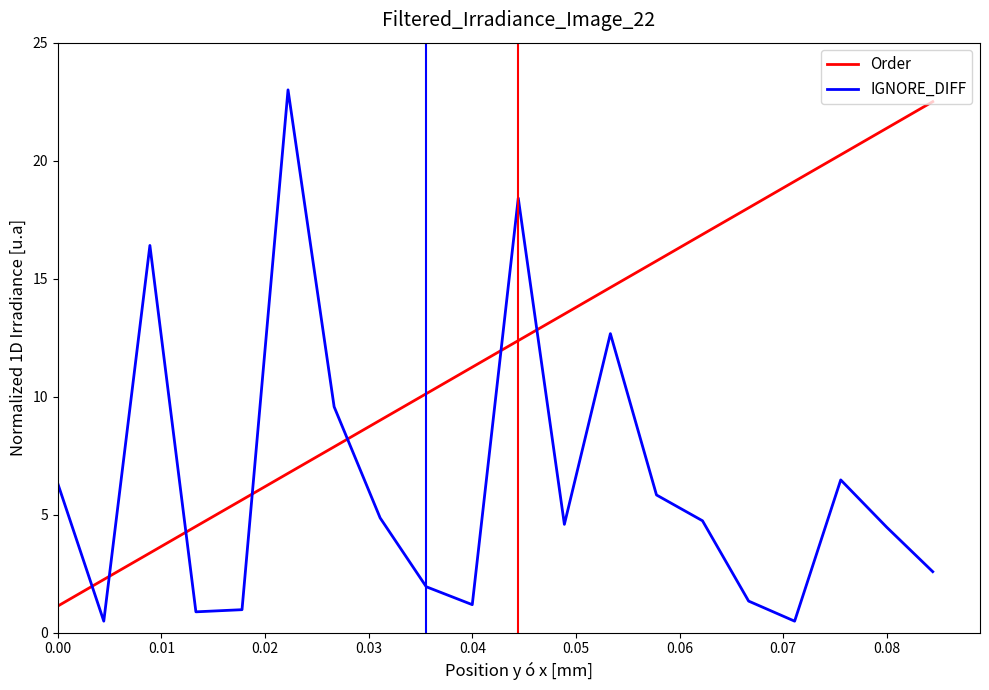

List the series in order of their peak value, lowest first.

Order, IGNORE_DIFF